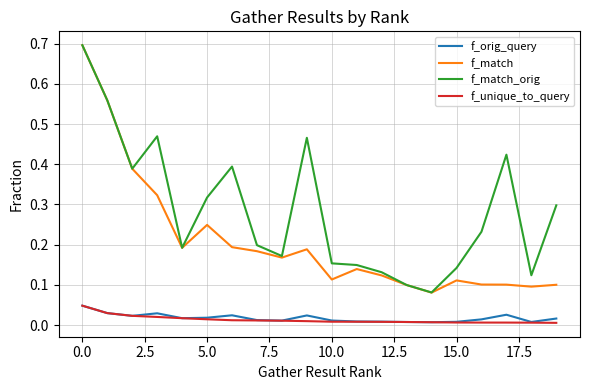

What is the sum of all f_match values?

4.2